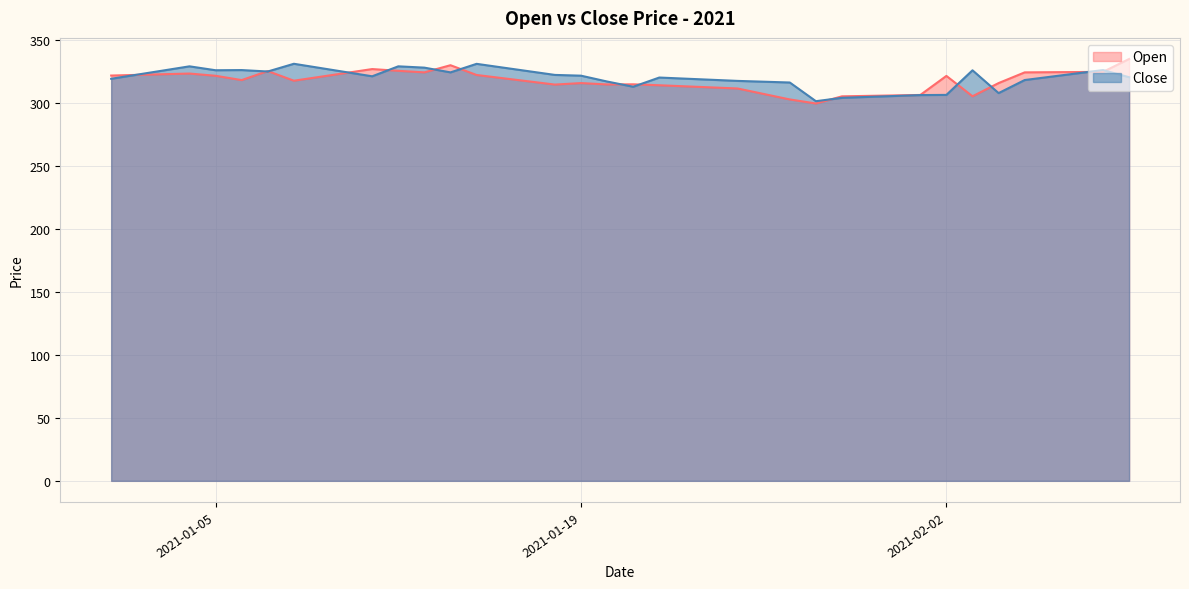

What is the minimum value for Open?

299.8